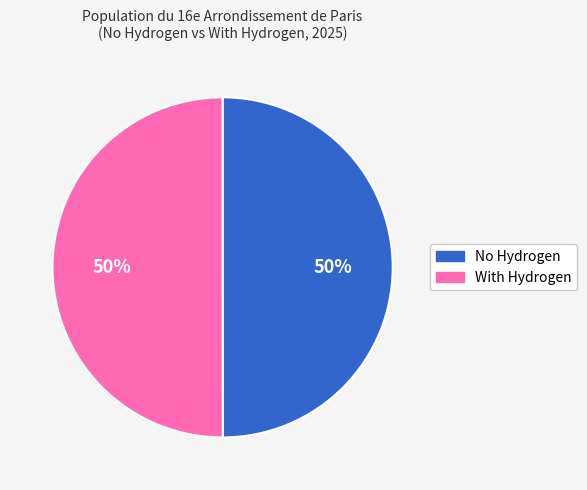

Is it true that No Hydrogen is 50% of the pie?

True